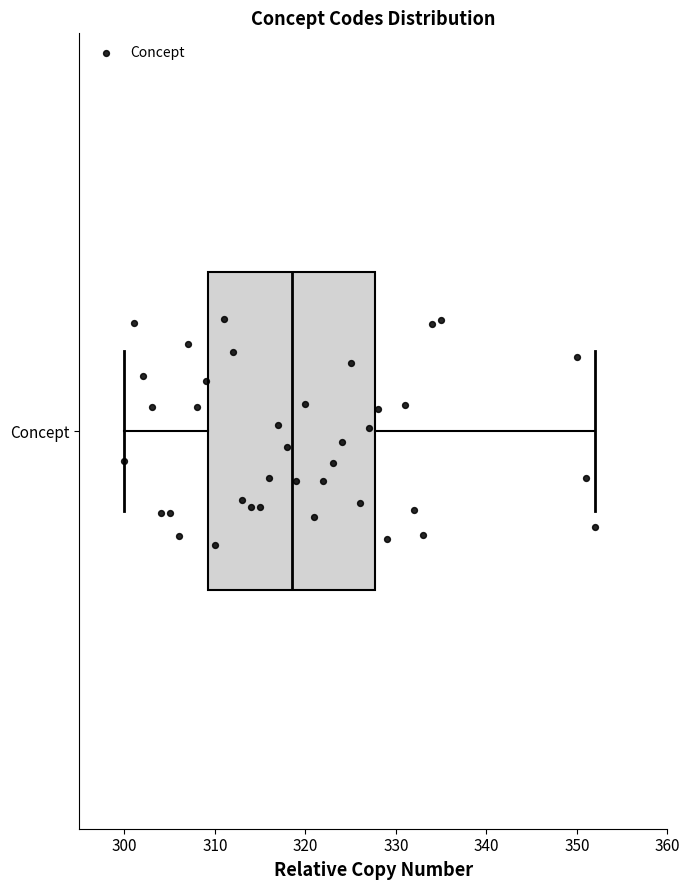

Transcribe this box plot: give where the median line is, the range the box spans, and where the two whiskers end, as read against the x-axis. The values are not printed on the chart, so give them approximately, as read against the axis.

median 319, box 309 to 328, whiskers 300 to 352